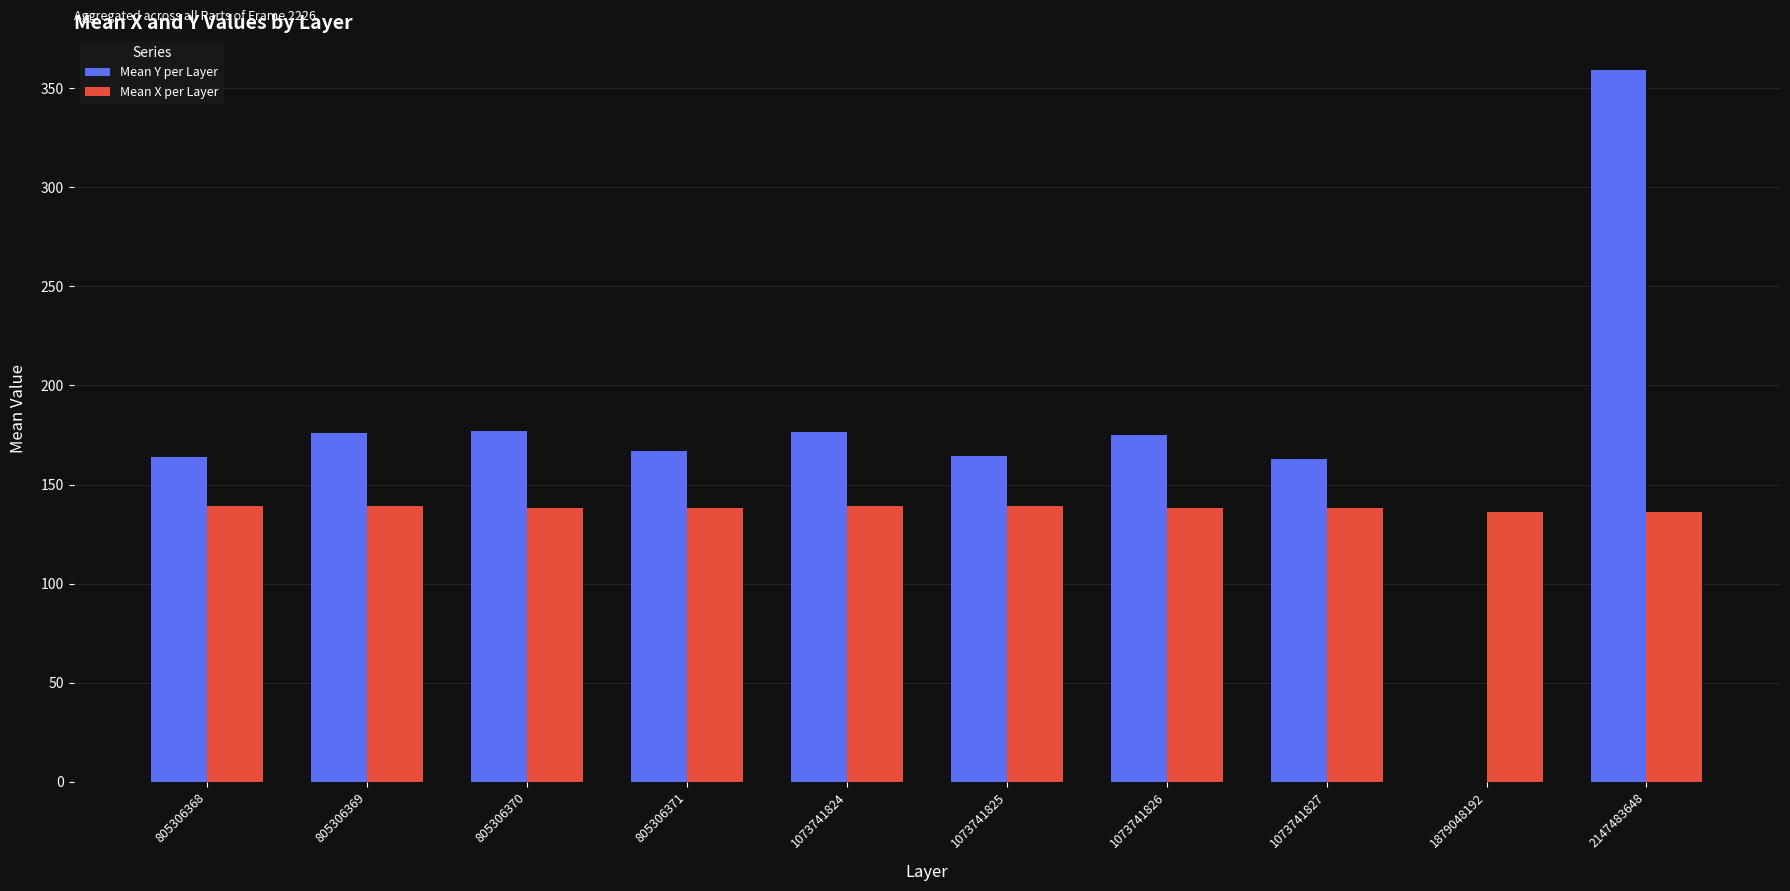

What is the maximum value shown in the chart?

359.0